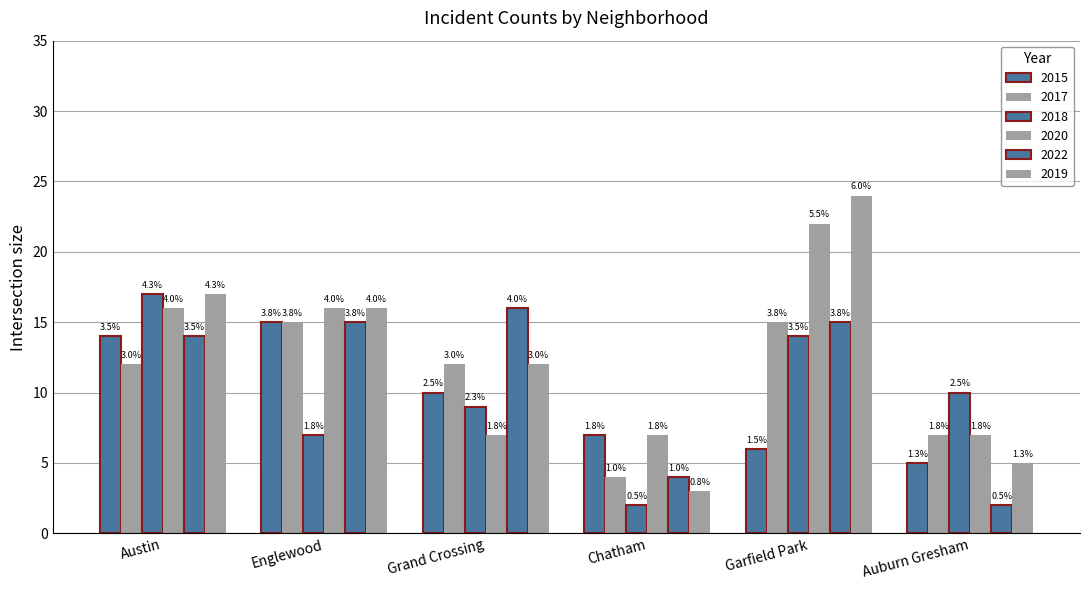

How many bars are there in total?

36